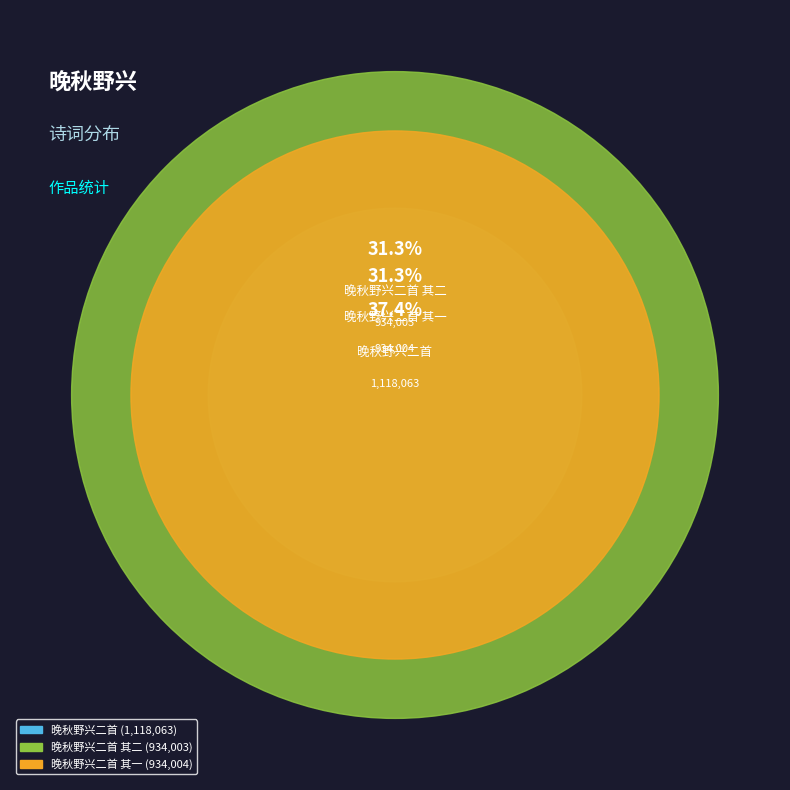

Combined, what portion of the pie is 晚秋野兴二首 其二 and 晚秋野兴二首 其一?

62.6%